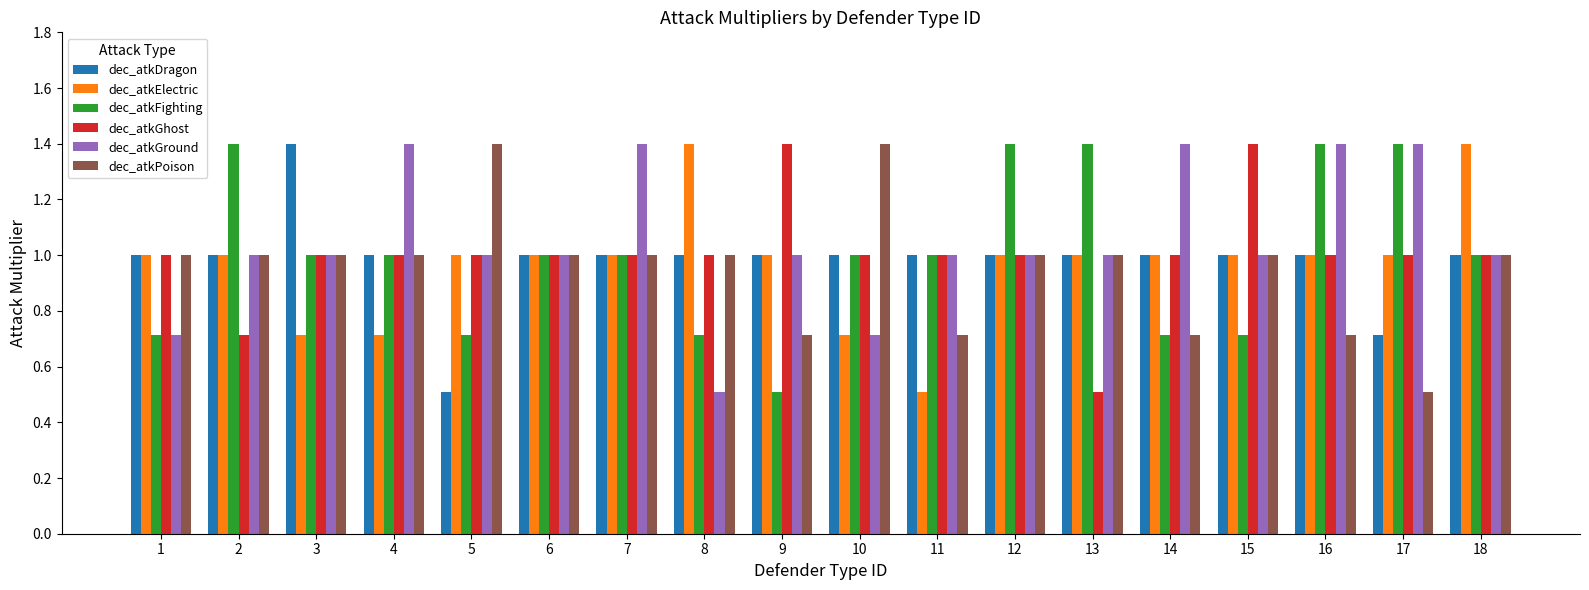

How many bars are there in each group?

6